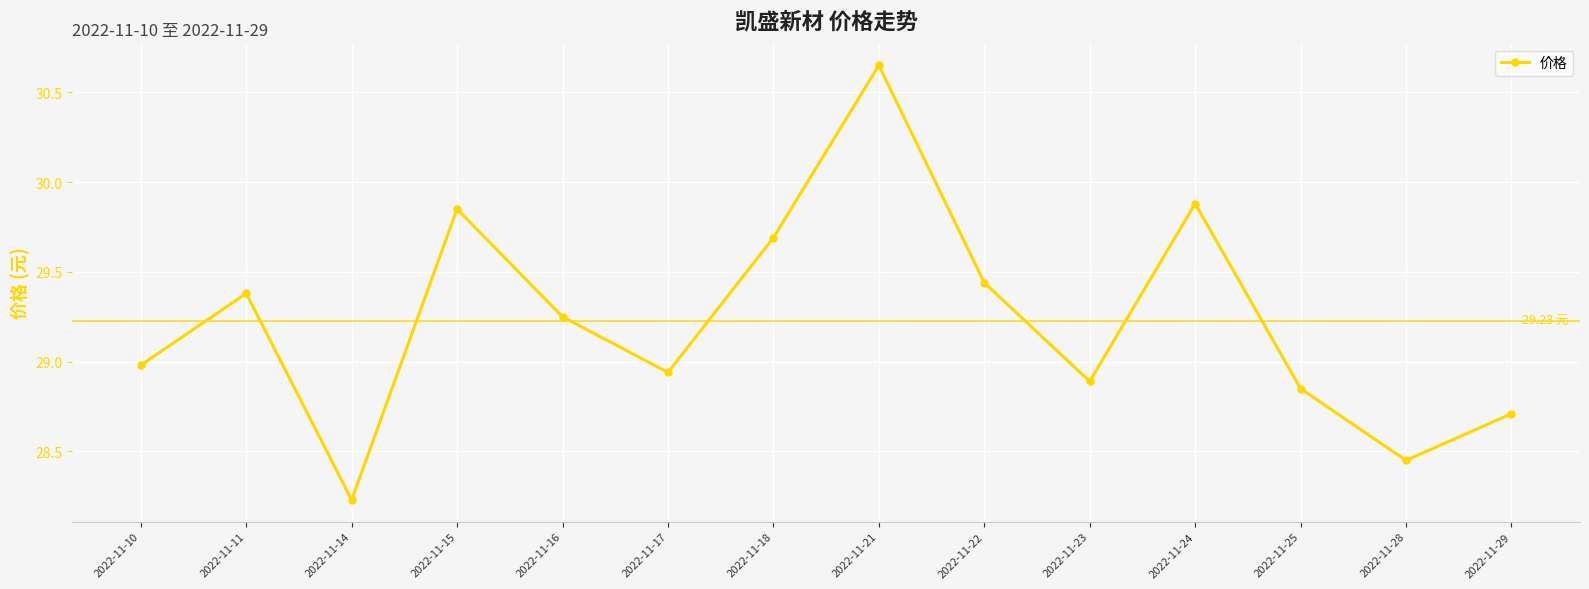

What is the change in value from 2022-11-11 to 2022-11-23?

-0.5